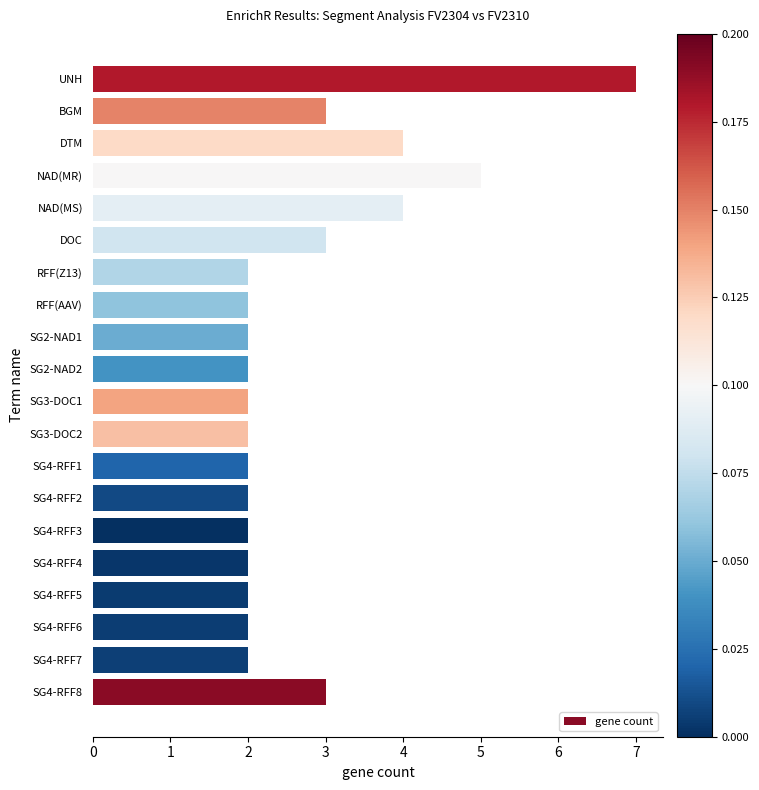

Which has a higher value, SG4-RFF2 or SG4-RFF8?

SG4-RFF8